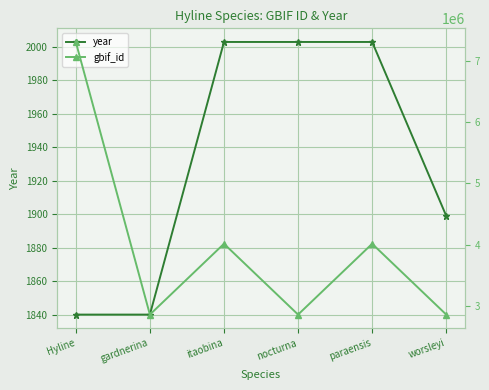

At which category is the sum across all series the highest?

Hyline